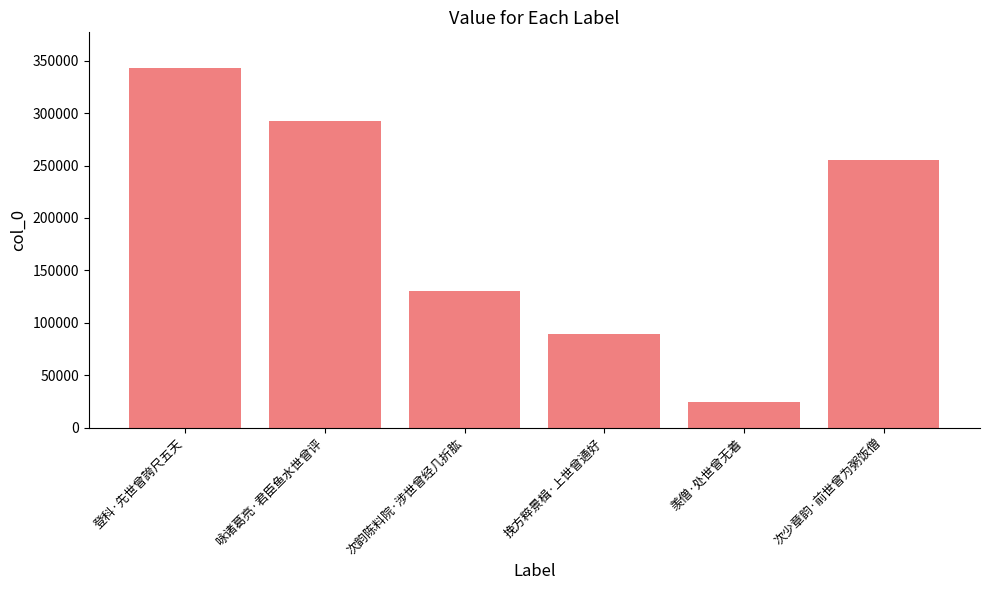

What is the minimum value shown in the chart?

24358